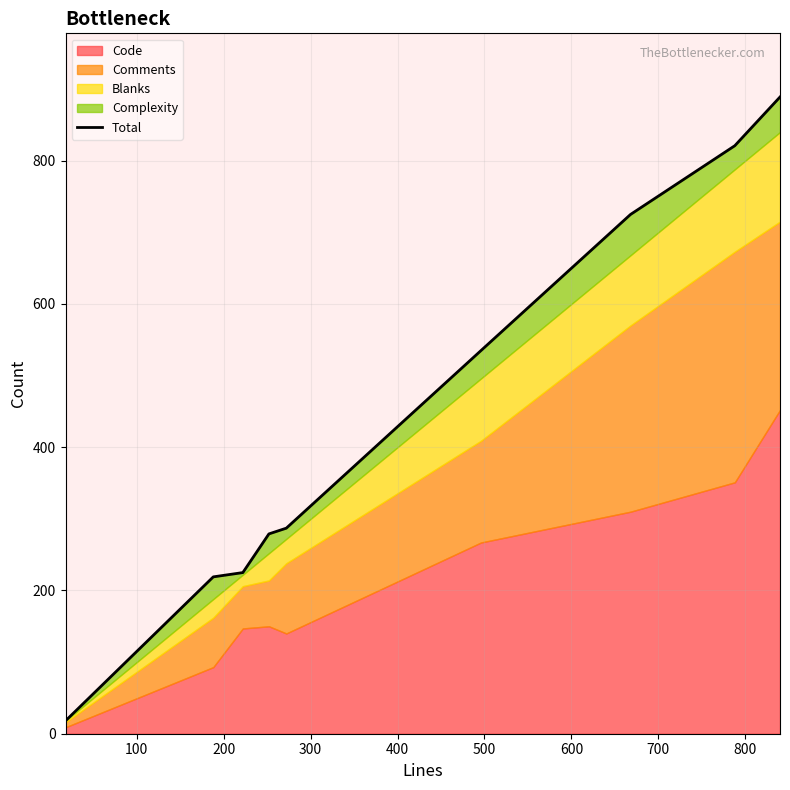

True or false: there are more than 0 points higher than both neighbors.

False